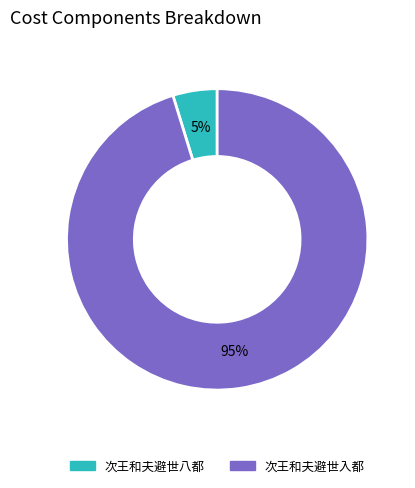

To the nearest percent, what is the difference between the largest and smallest slice percentages?

90%